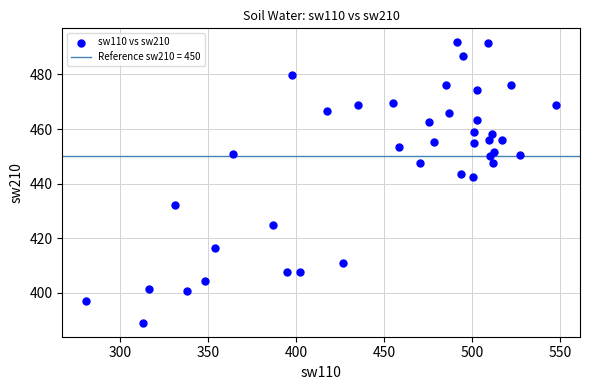

What is the range of X values (max minus min)?

267.4